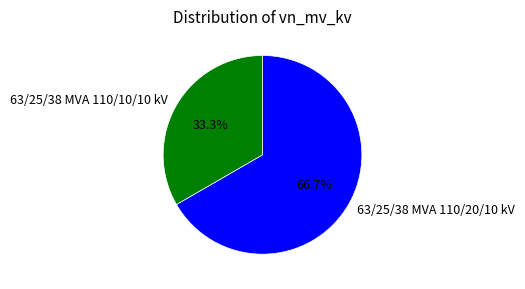

Is the sum of 63/25/38 MVA 110/10/10 kV and 63/25/38 MVA 110/20/10 kV greater than half?

Yes